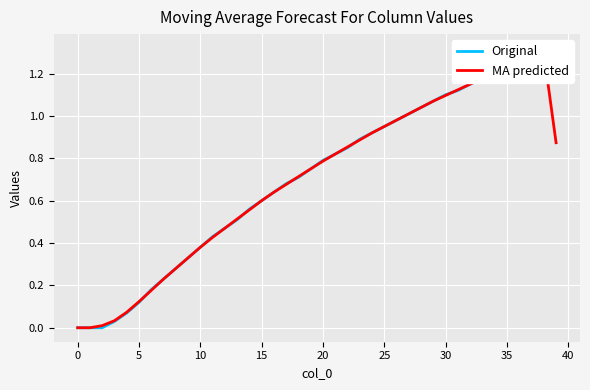

How many lines are shown in the chart?

2